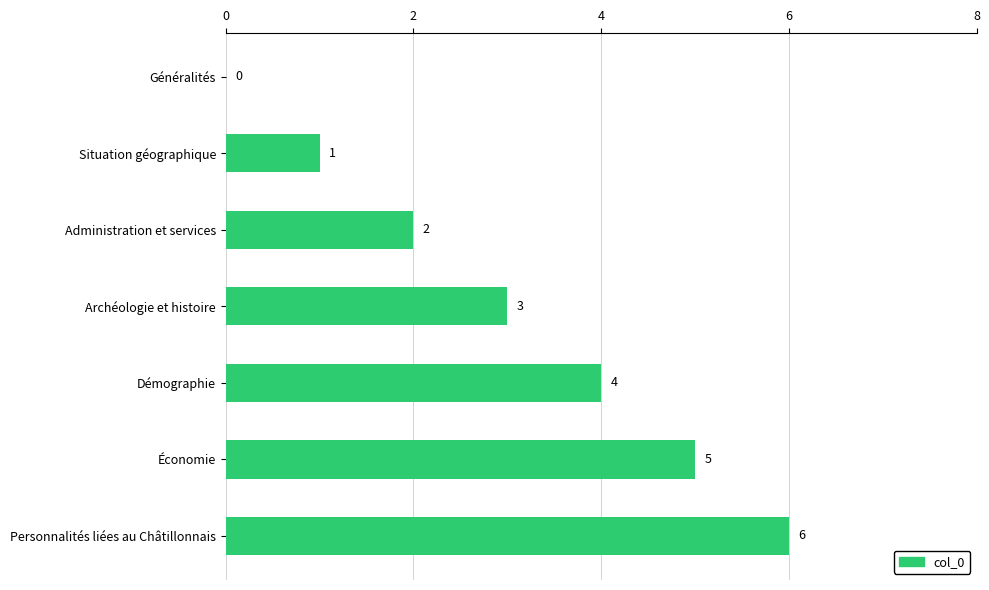

What is the sum of all values?

21